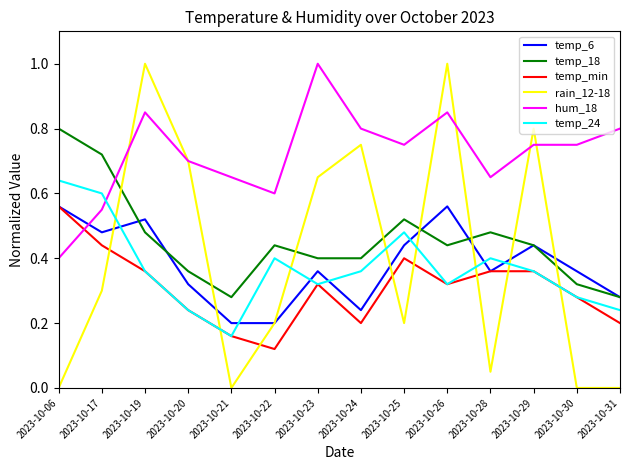

Does the chart display data point markers on the line(s)?

No